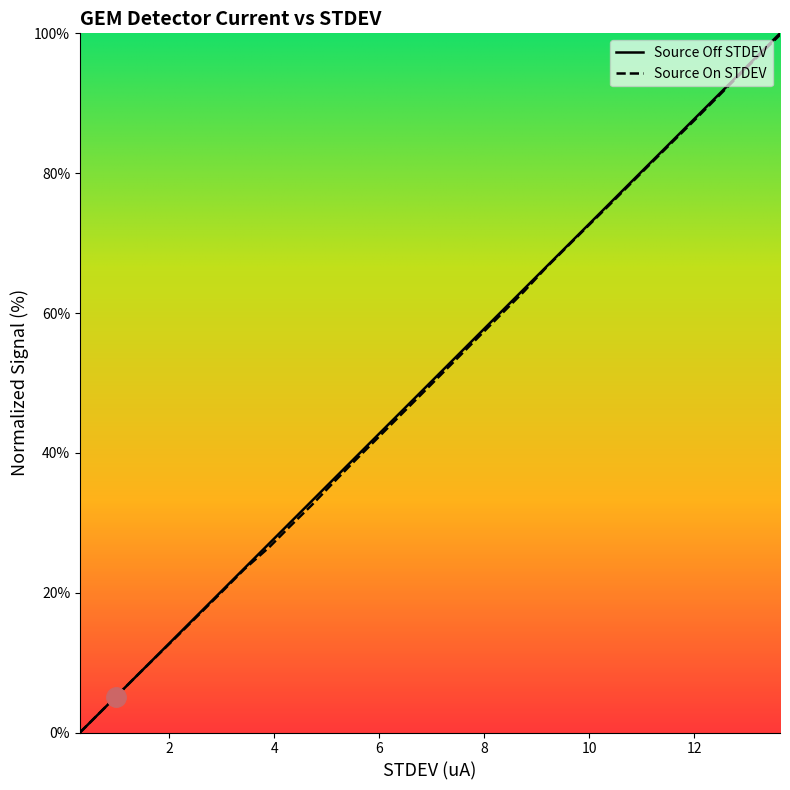

Which series has the widest spread of values?

Source Off STDEV